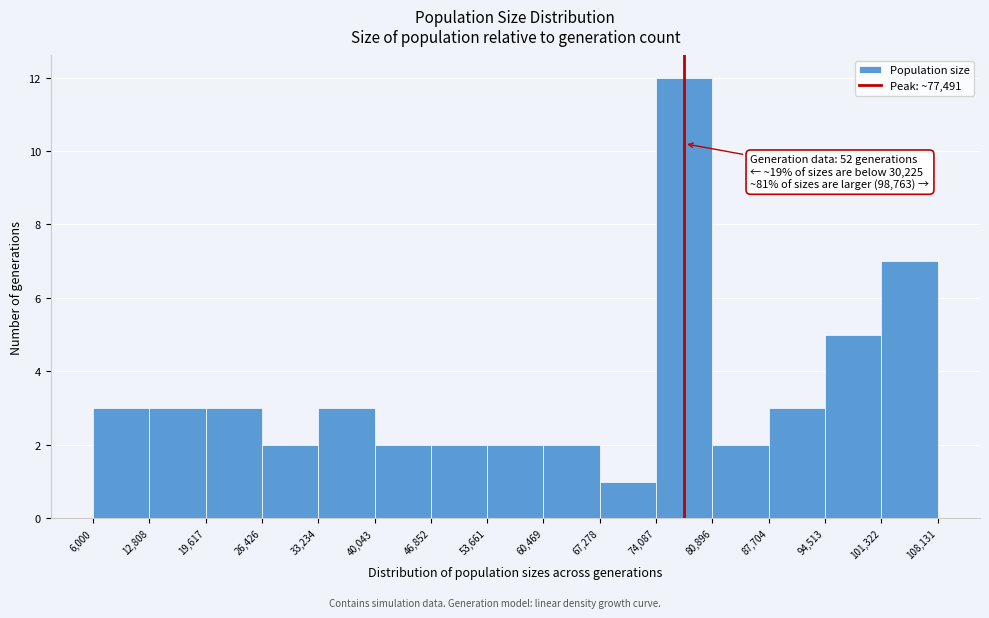

Over which range of the x-axis is the bar tallest?

74,087 to 80,896